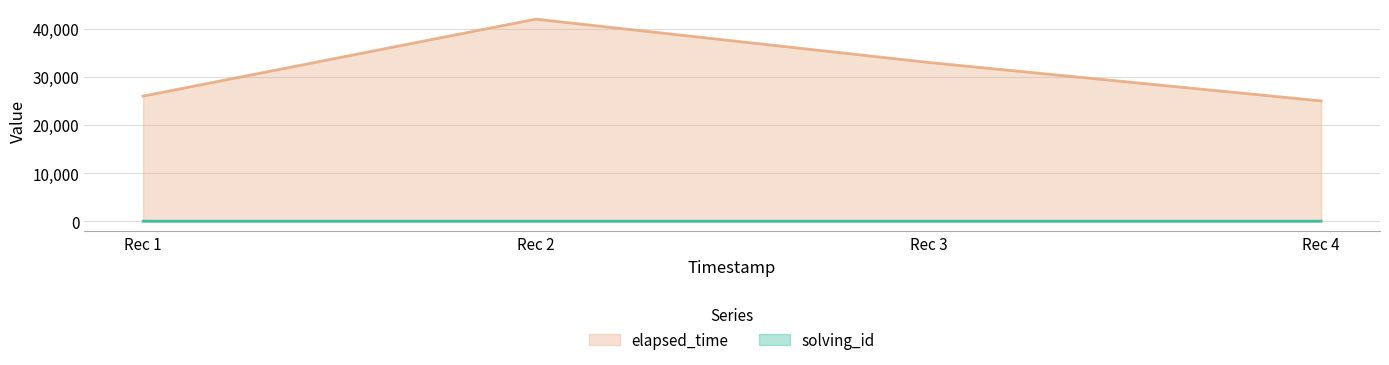

How many series are shown in this chart?

2